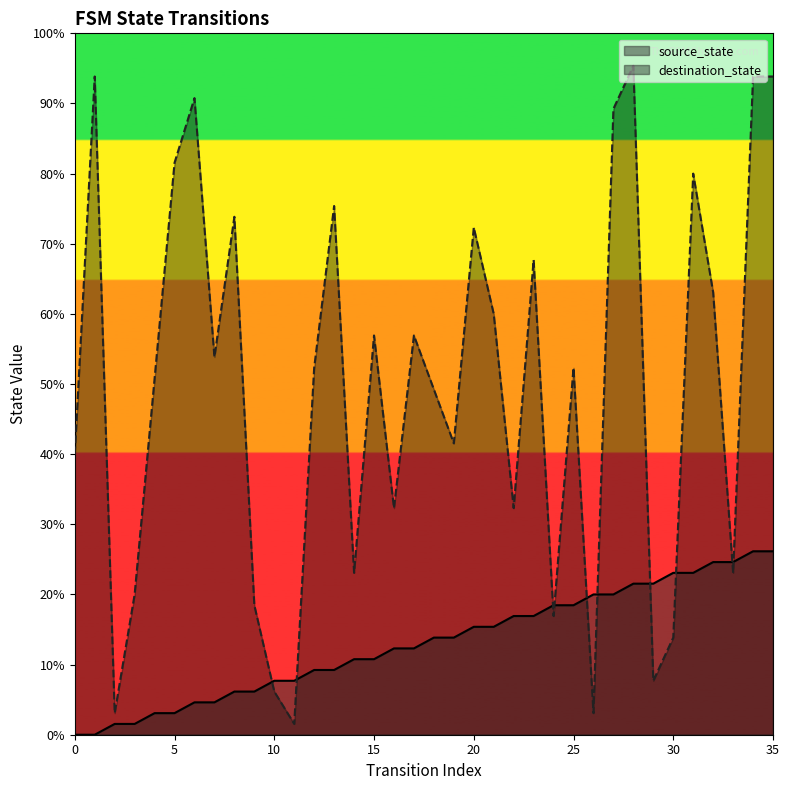

How many times do destination_state and source_state cross each other?

10